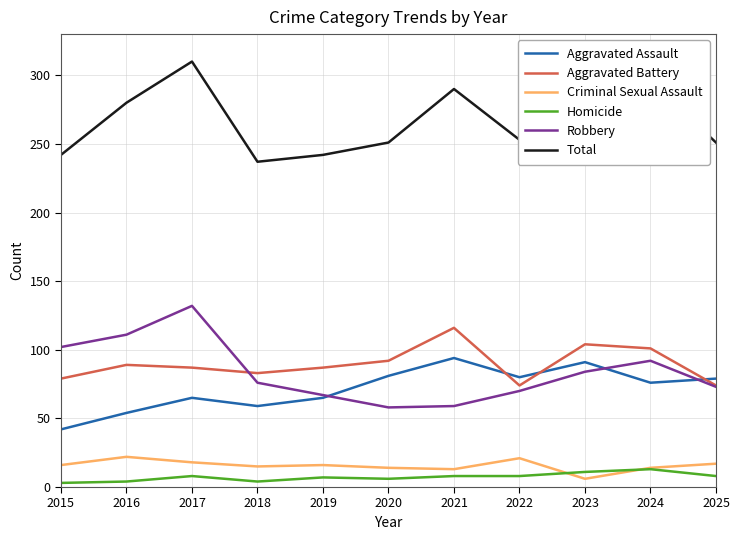

Count the number of categories in the chart.

11